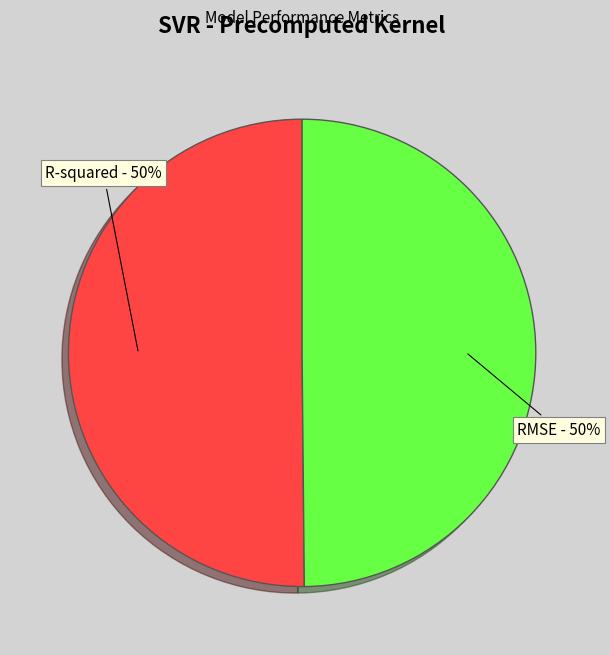

Is it true that R-squared is 50% of the pie?

True